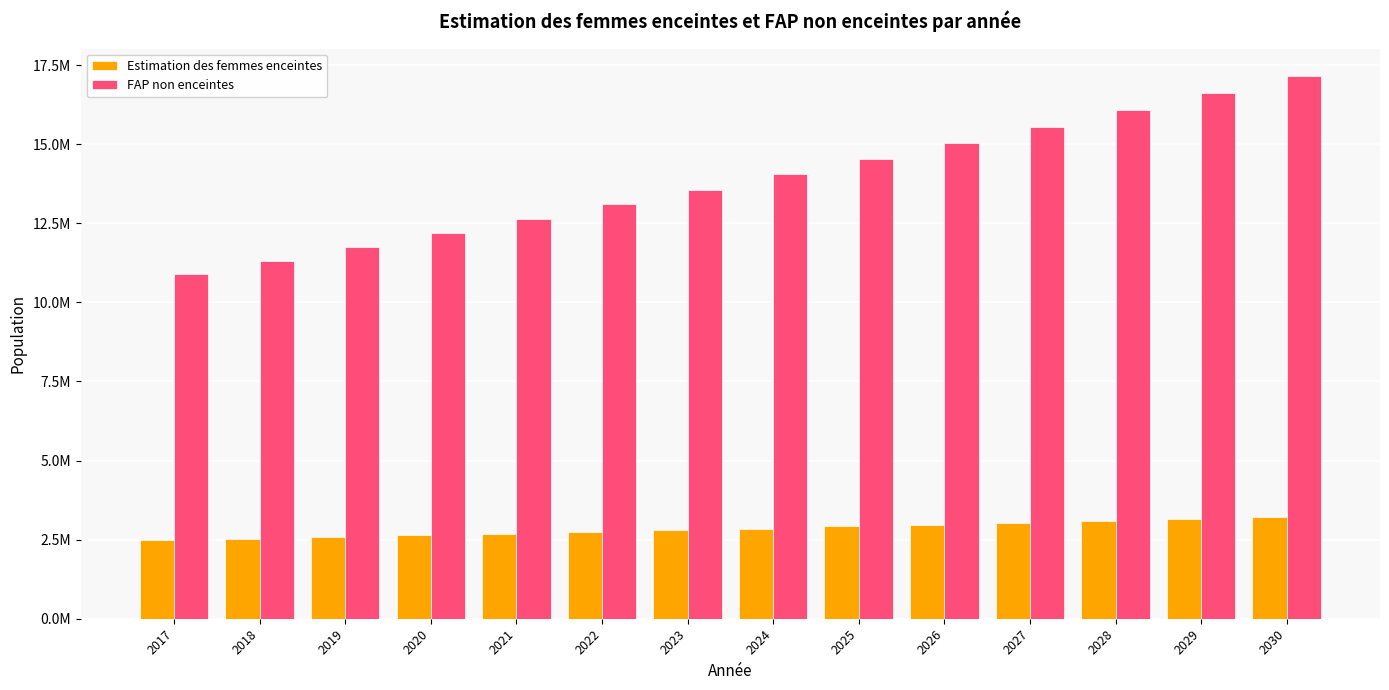

Are the bars grouped side by side (vs. stacked)?

Yes